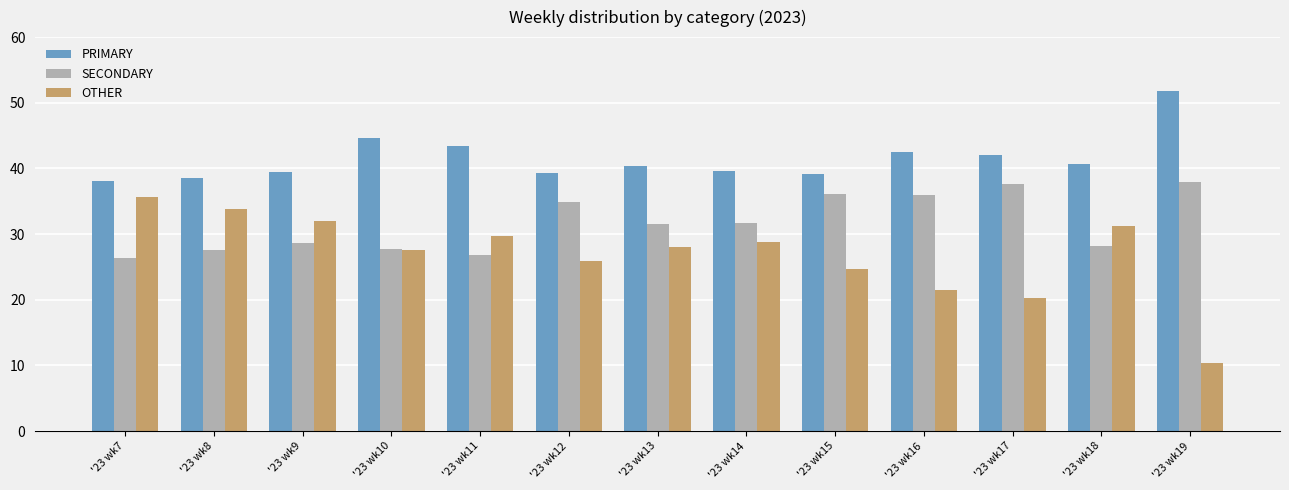

The value of SECONDARY at '23 wk15 is 15.7. True or false?

False